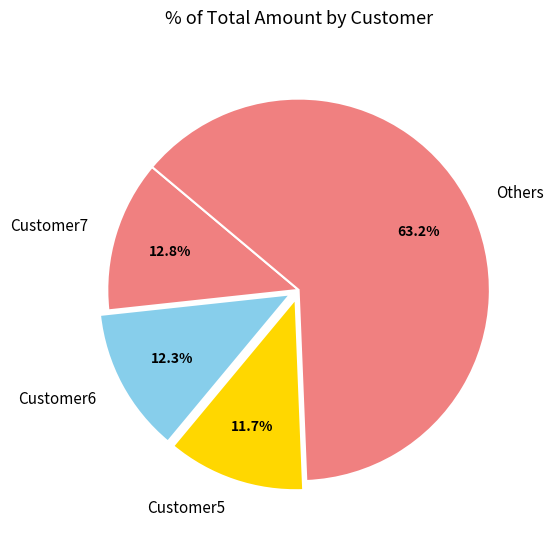

Between Customer6 and Others, which is larger?

Others